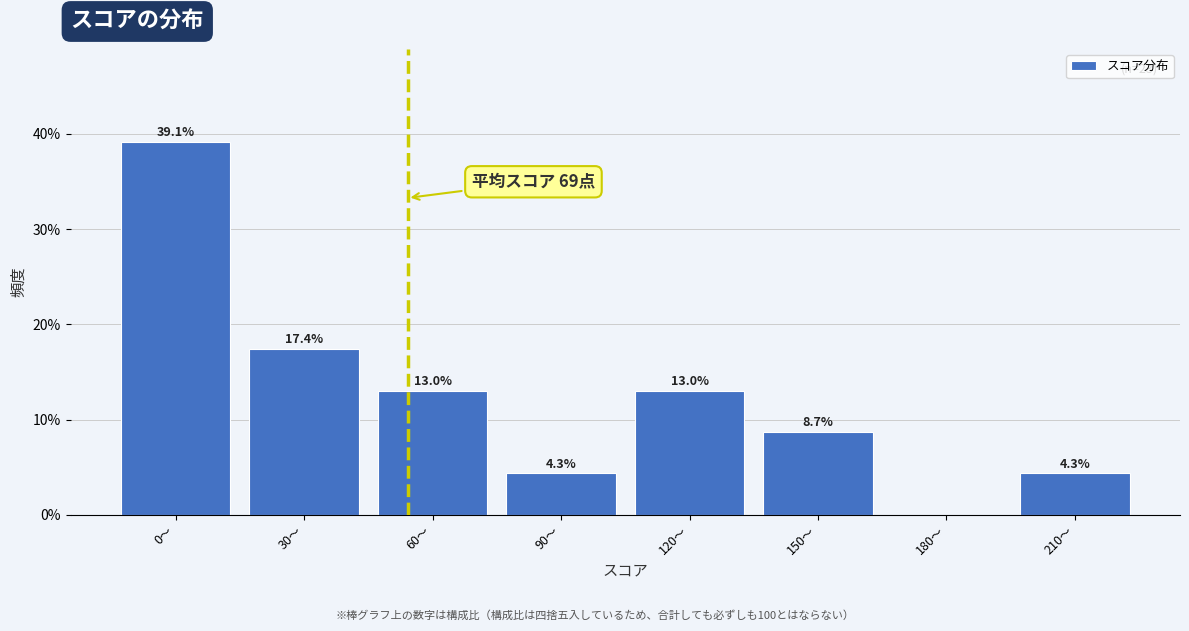

Reading left to right, list all the values displayed in this chart.

0〜=39.1	30〜=17.4	60〜=13.0	90〜=4.3	120〜=13.0	150〜=8.7	180〜=0.0	210〜=4.3